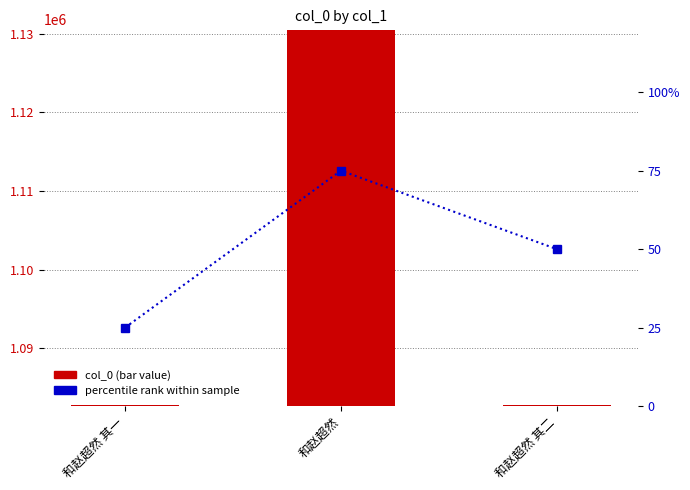

Reading left to right, transcribe all the data shown in this chart.

col_0: 和赵超然 其一=1082747	和赵超然=1130456	和赵超然 其二=1082748
percentile rank within sample: 和赵超然 其一=25	和赵超然=75	和赵超然 其二=50